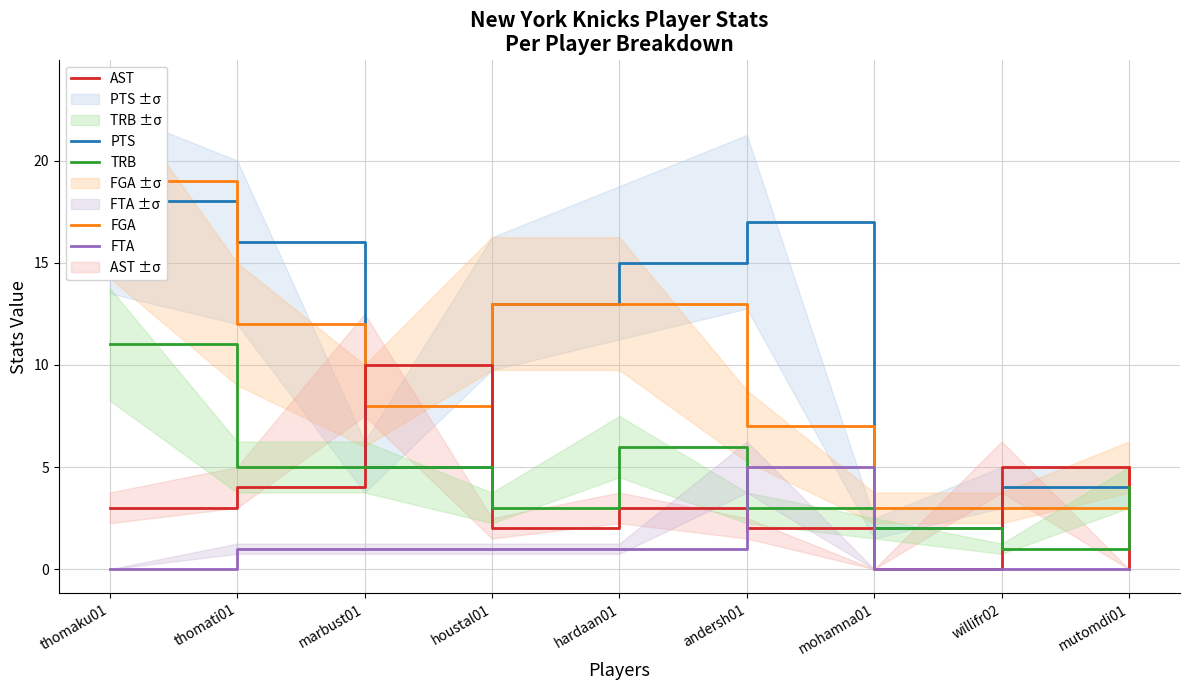

The value of FTA at mutomdi01 is 0. True or false?

True